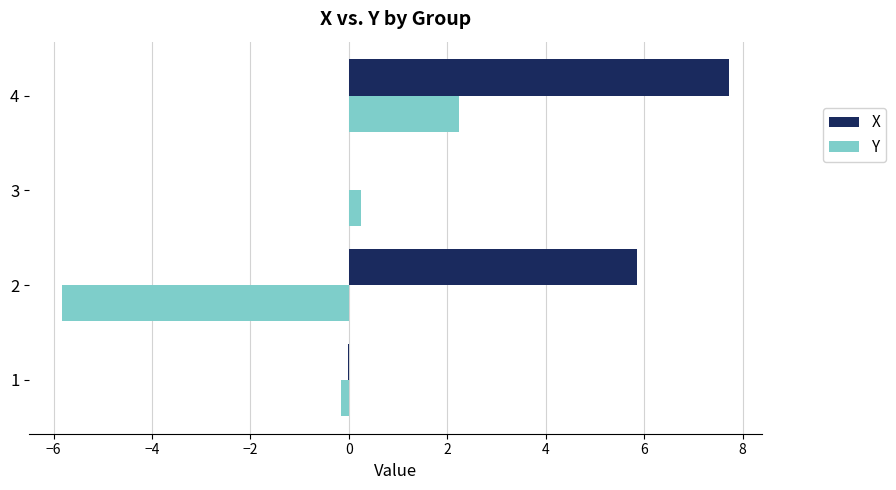

Is the value of Y at 4 greater than the value of X at 3?

Yes